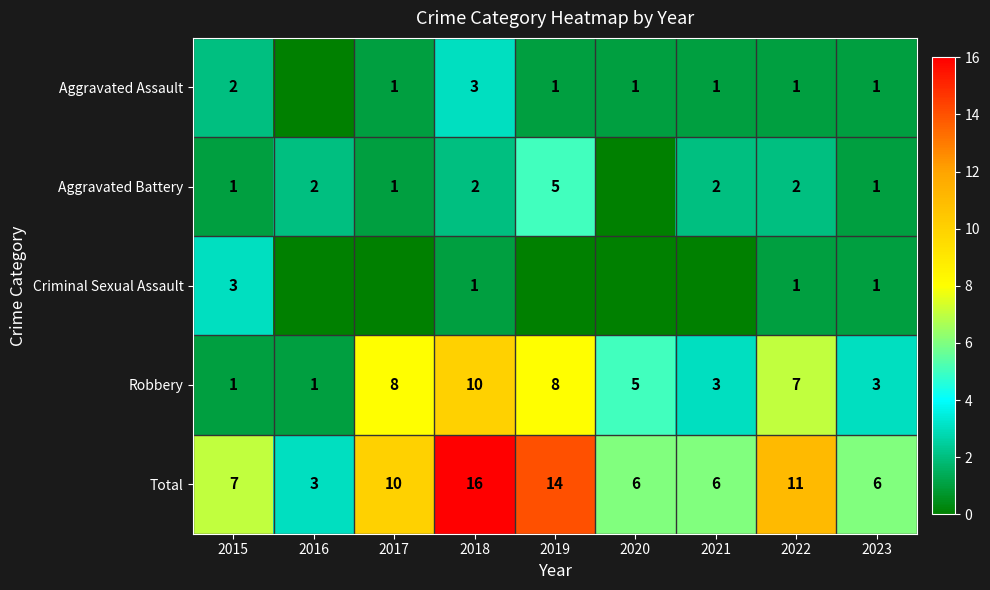

Read the Total value at 2015.

7